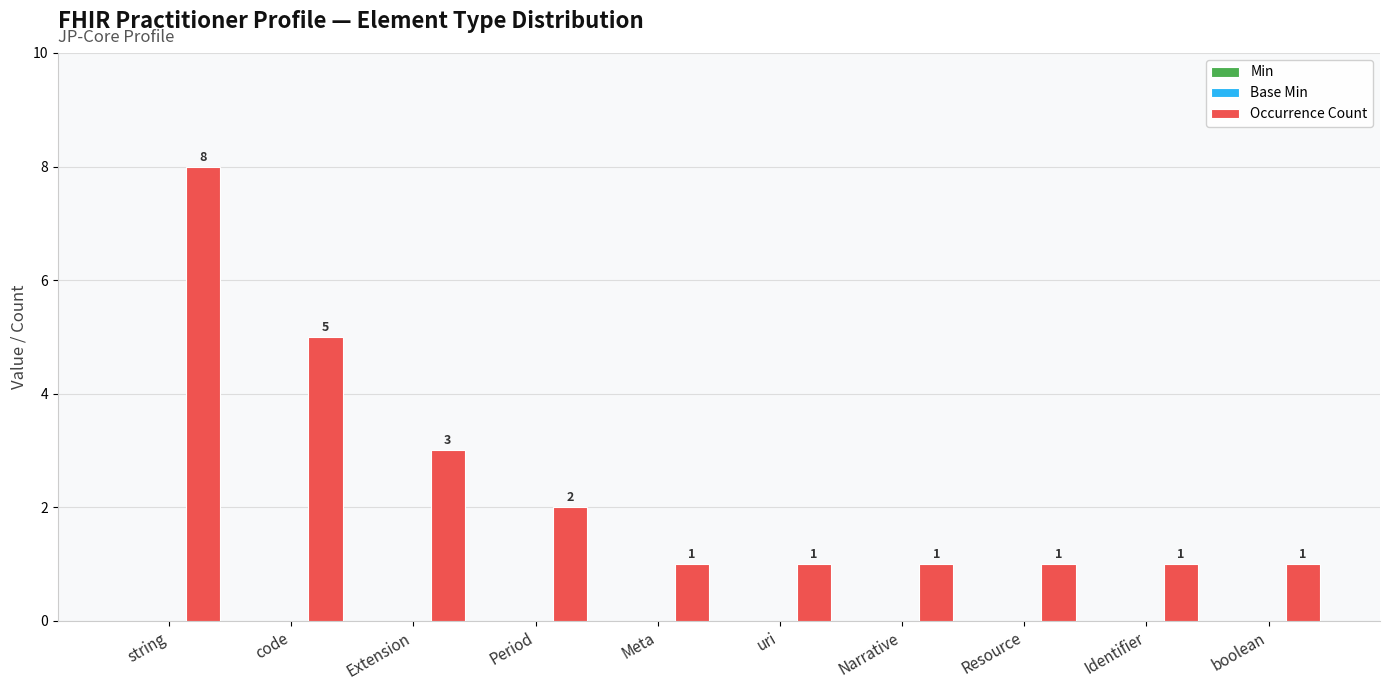

What is the maximum value shown in the chart?

8